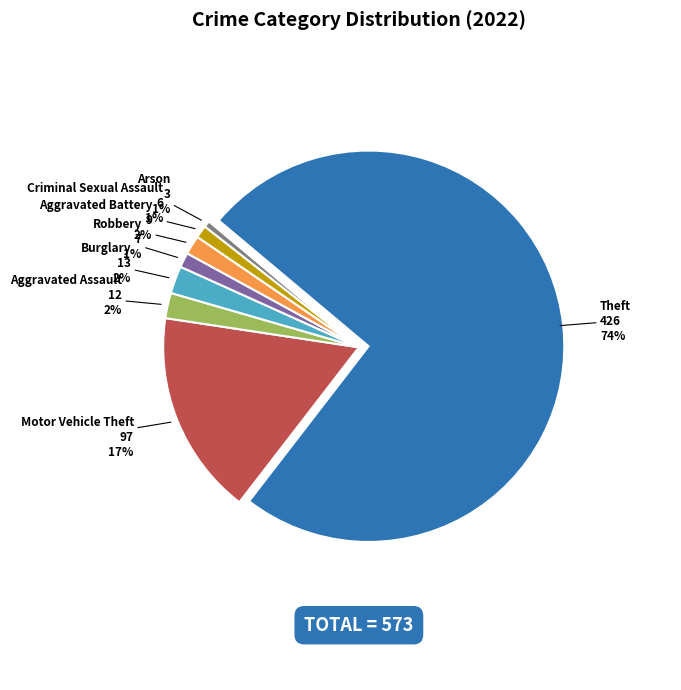

What is the largest slice in the pie chart?

Theft